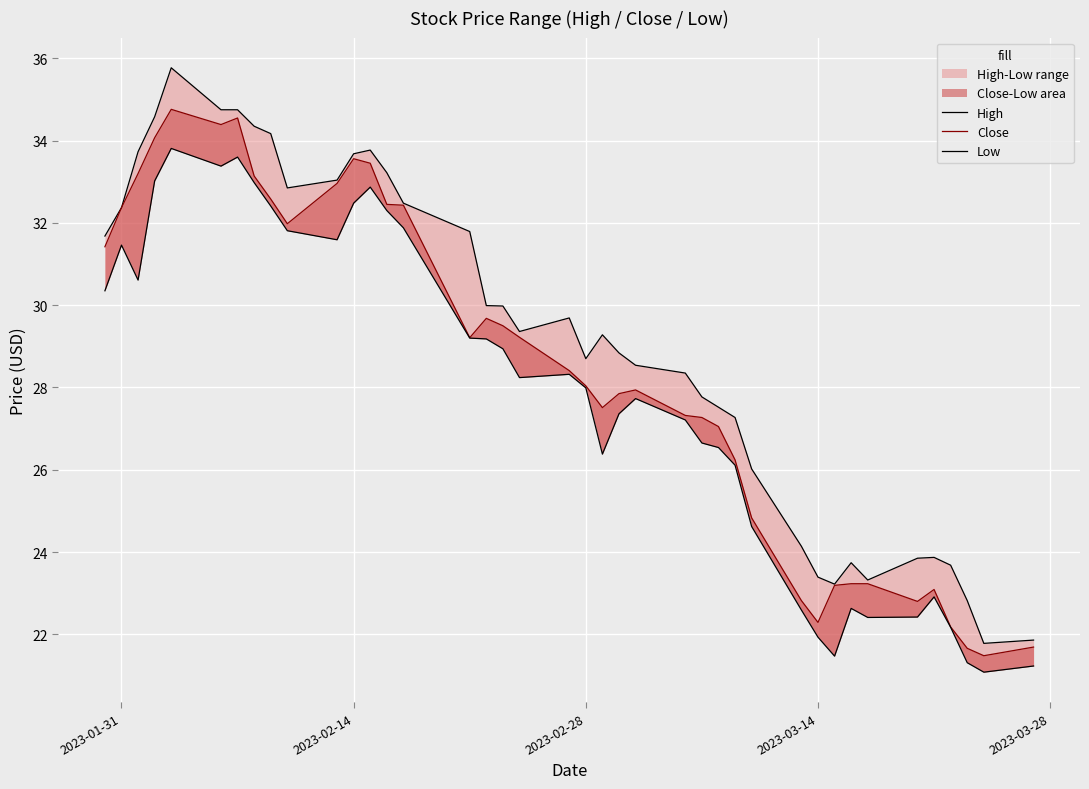

How many values in the High series are below 29?

19